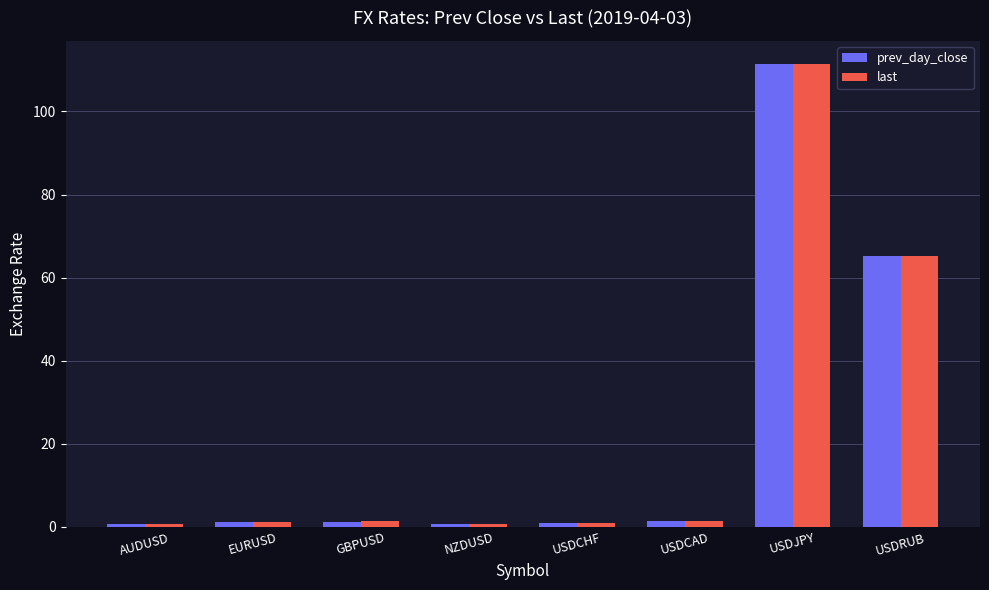

How many bars are there in each group?

2